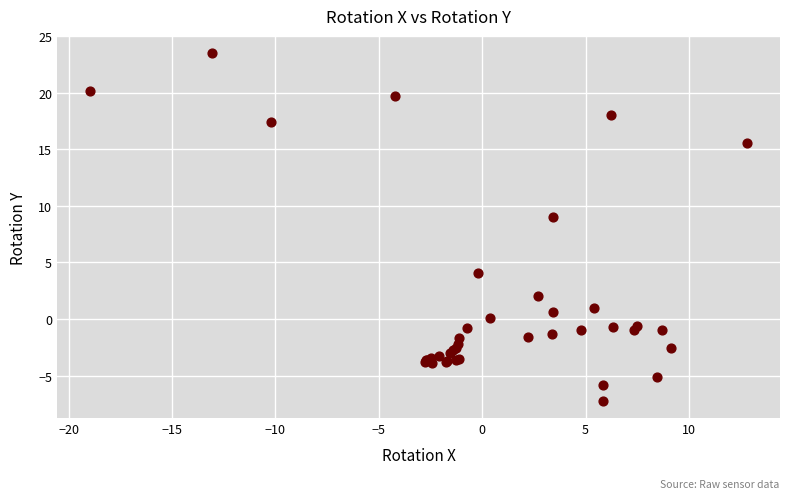

What Y value in the scatter plot is closest to 8?

9.0